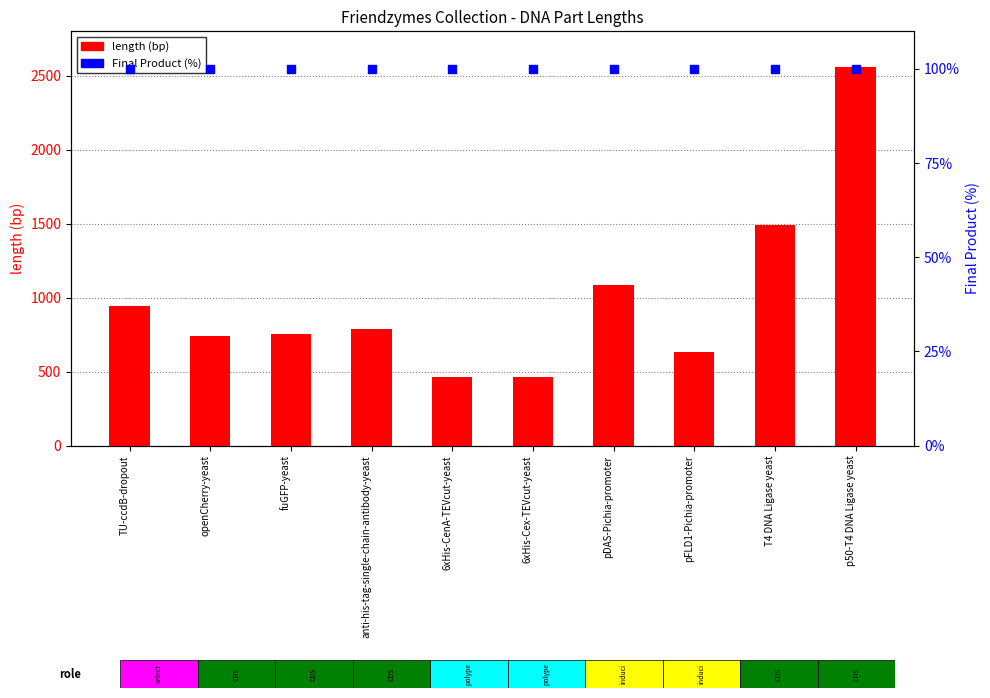

At which category is the sum across all series the highest?

p50-T4 DNA Ligase yeast